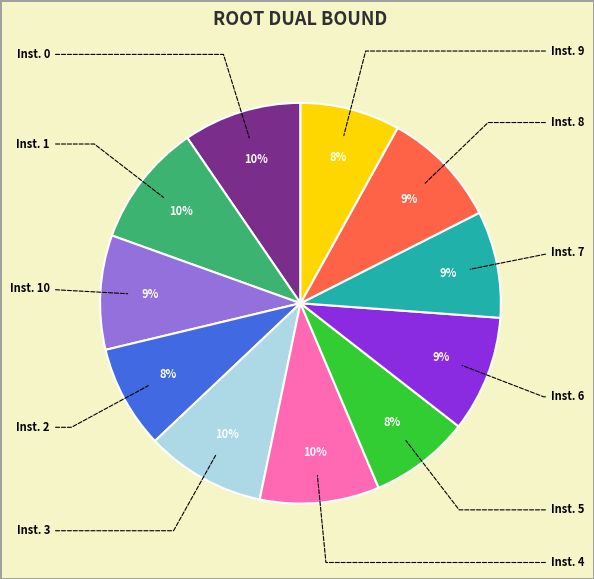

Is there any slice that represents more than half of the pie?

No